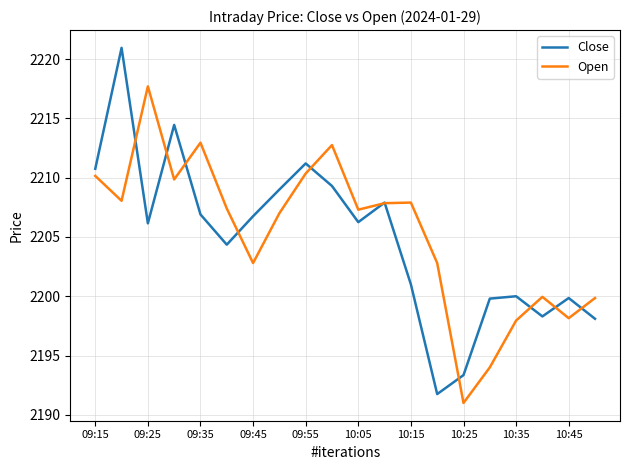

How many distinct data groups are displayed?

2